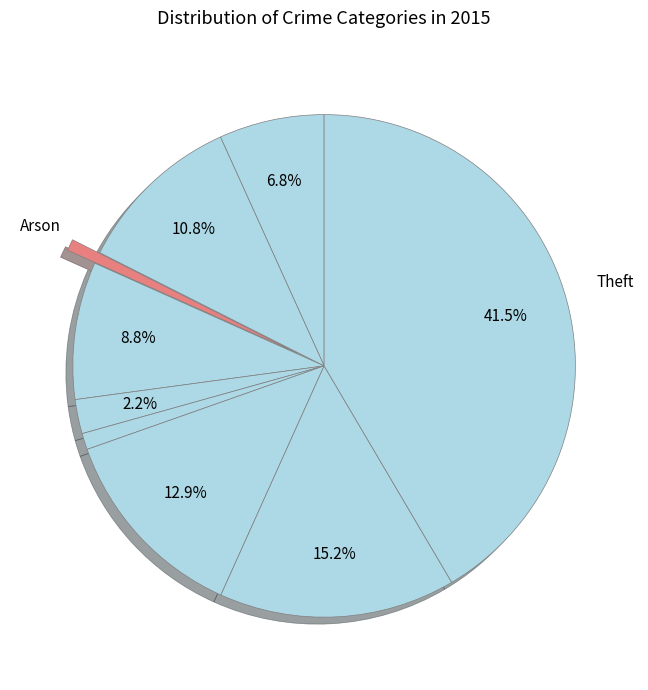

Count the number of slices in the pie.

9